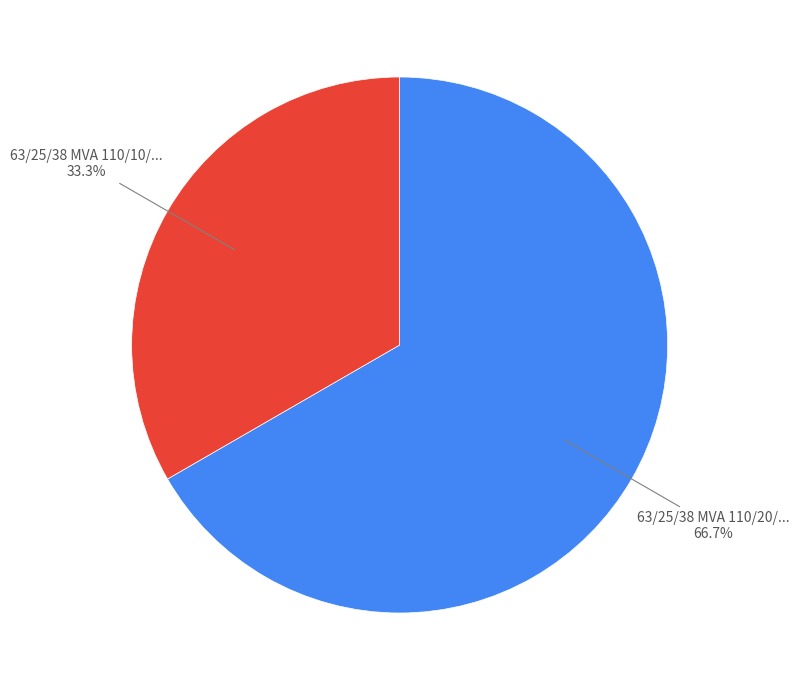

Is there any slice that represents more than half of the pie?

Yes